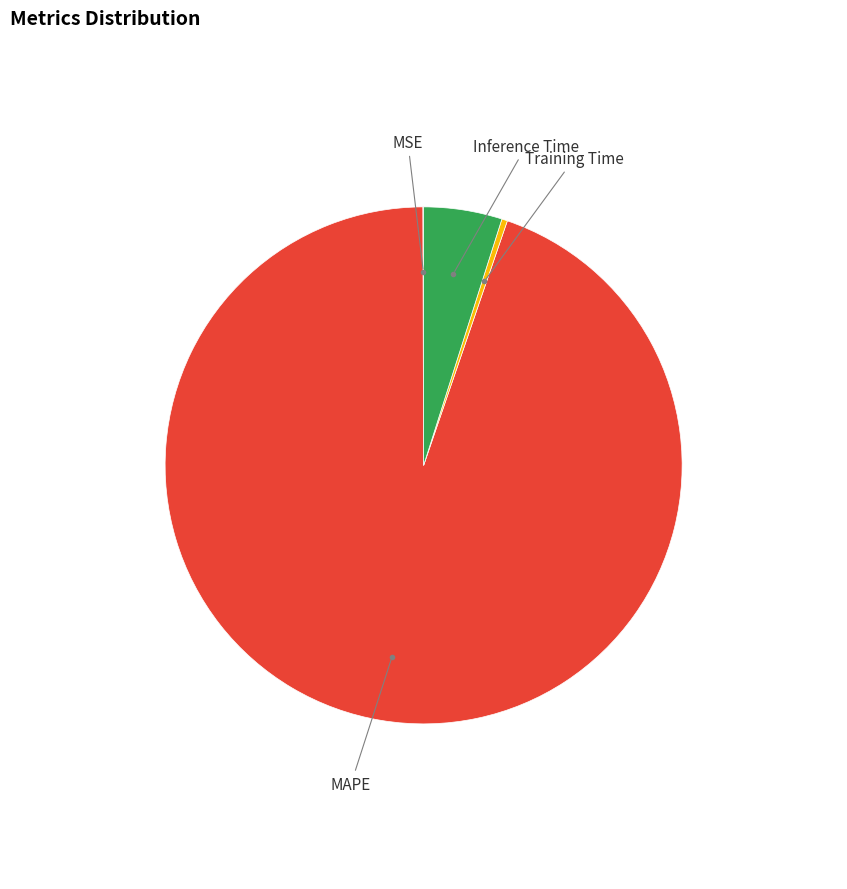

Is there any slice that represents more than half of the pie?

Yes